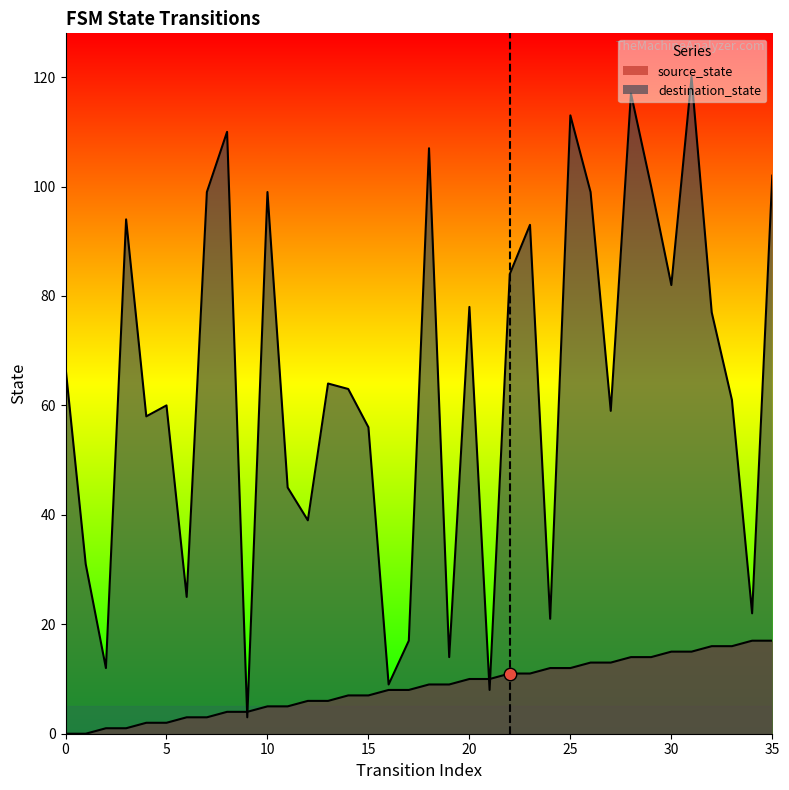

Which series reaches the minimum Y coordinate?

source_state